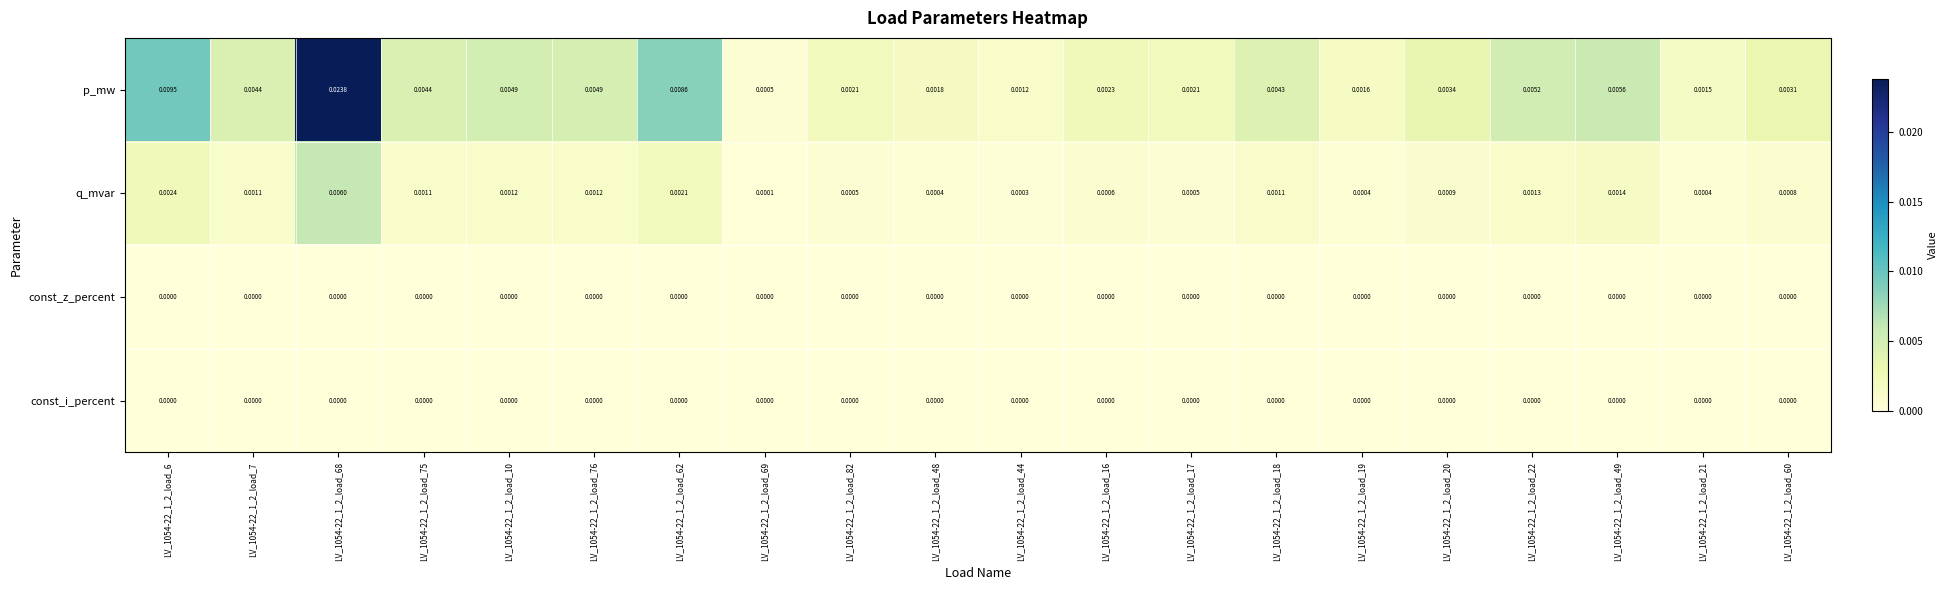

At which category is the sum across all series the highest?

LV_1054-22_1_2_load_68